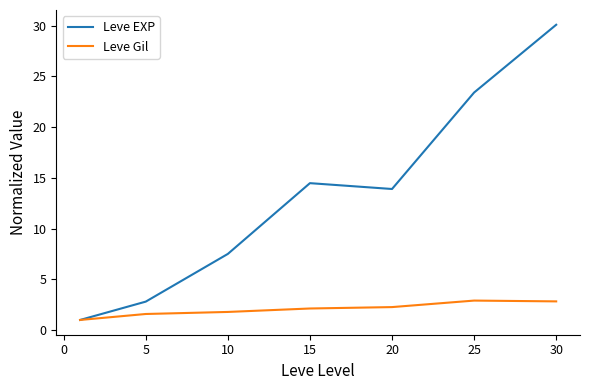

Which series has the largest total across all categories?

Leve EXP